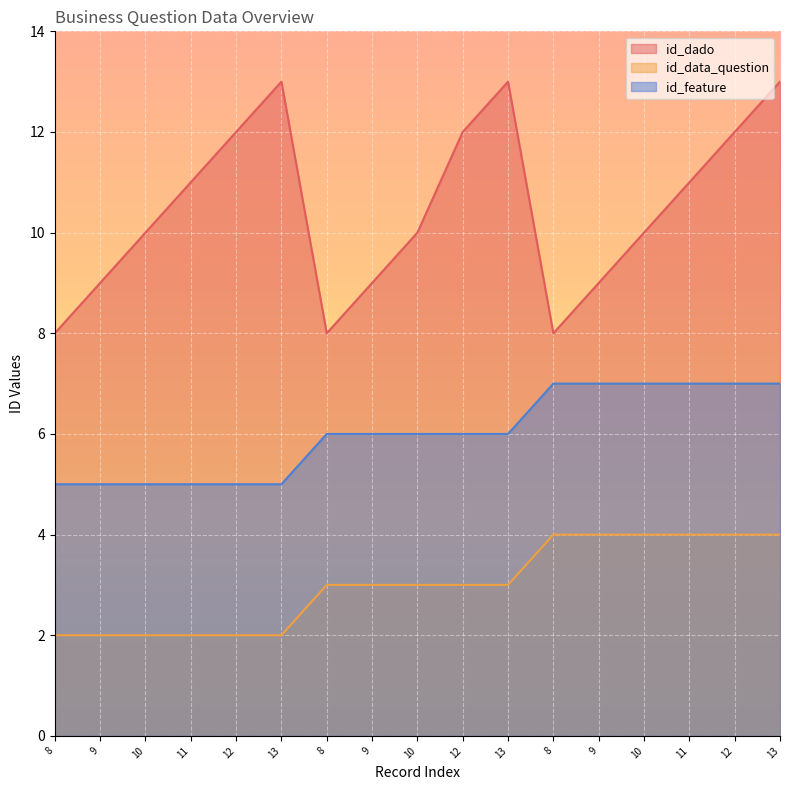

Rank the categories by id_feature value from lowest to highest.

8, 9, 10, 11, 12, 13, 8, 9, 10, 12, 13, 8, 9, 10, 11, 12, 13